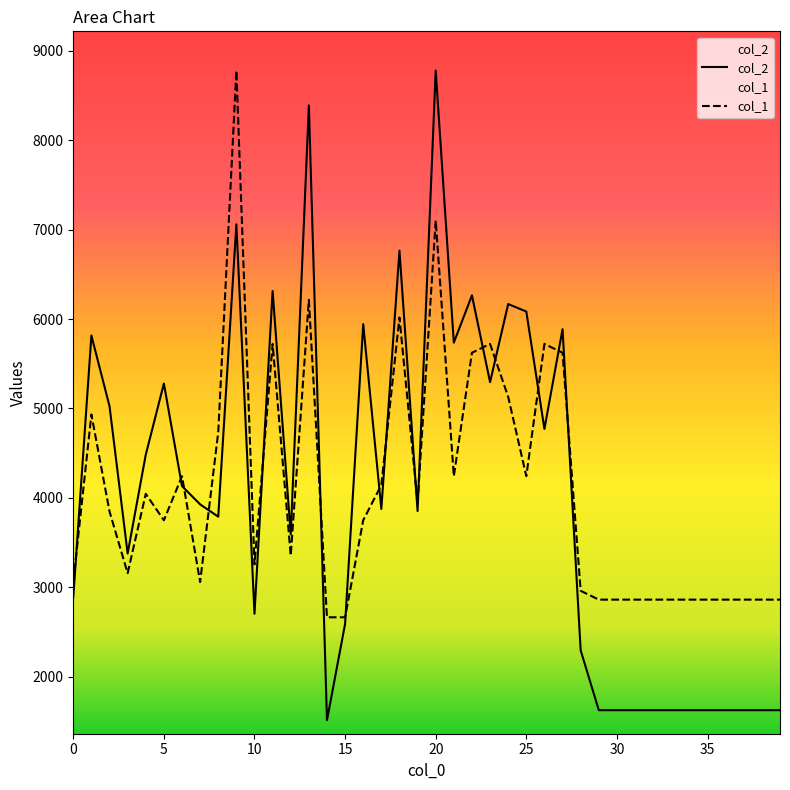

What is the total value across all series at 1?

10748.6